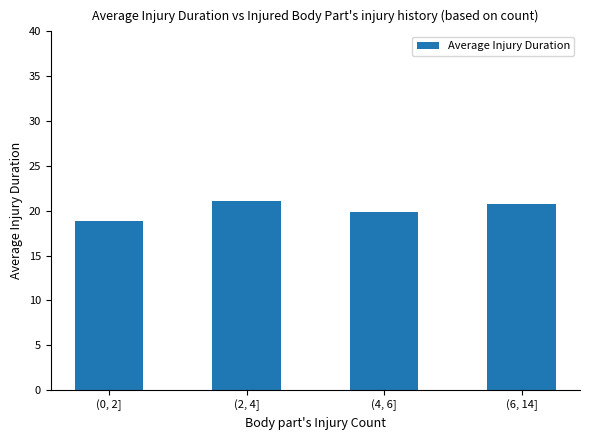

What is the label of the 1st bar from the left?

(0, 2]